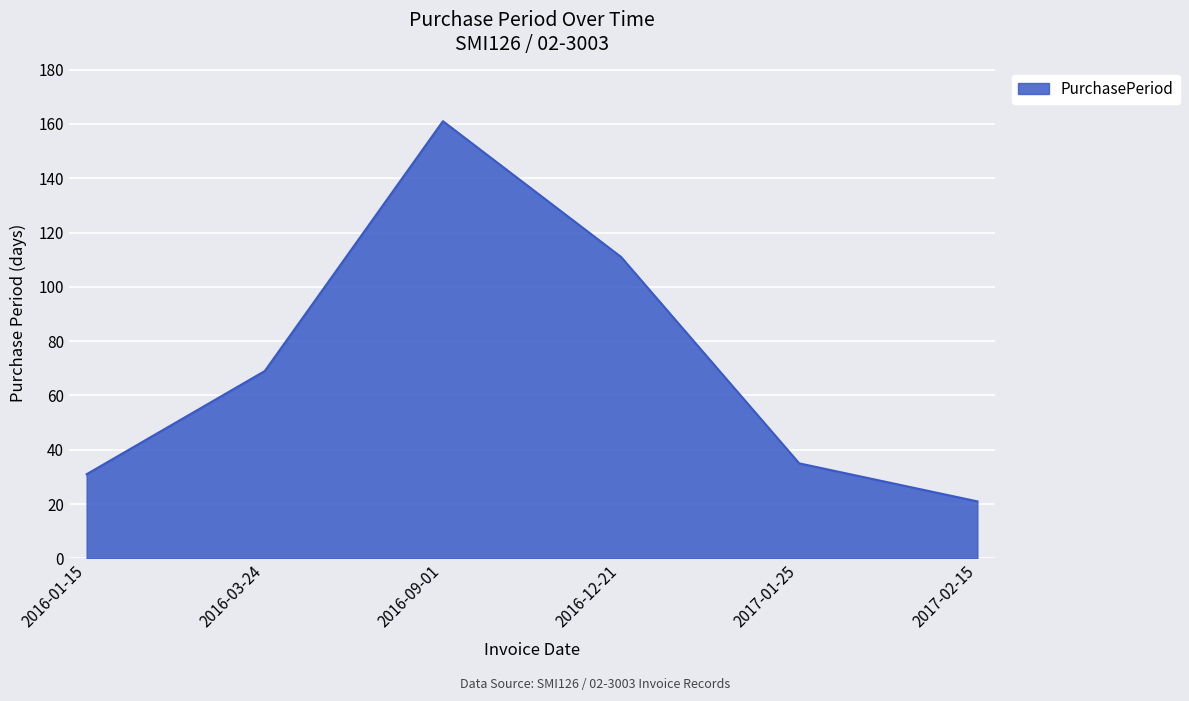

At which category does the chart reach its peak across all series?

2016-09-01